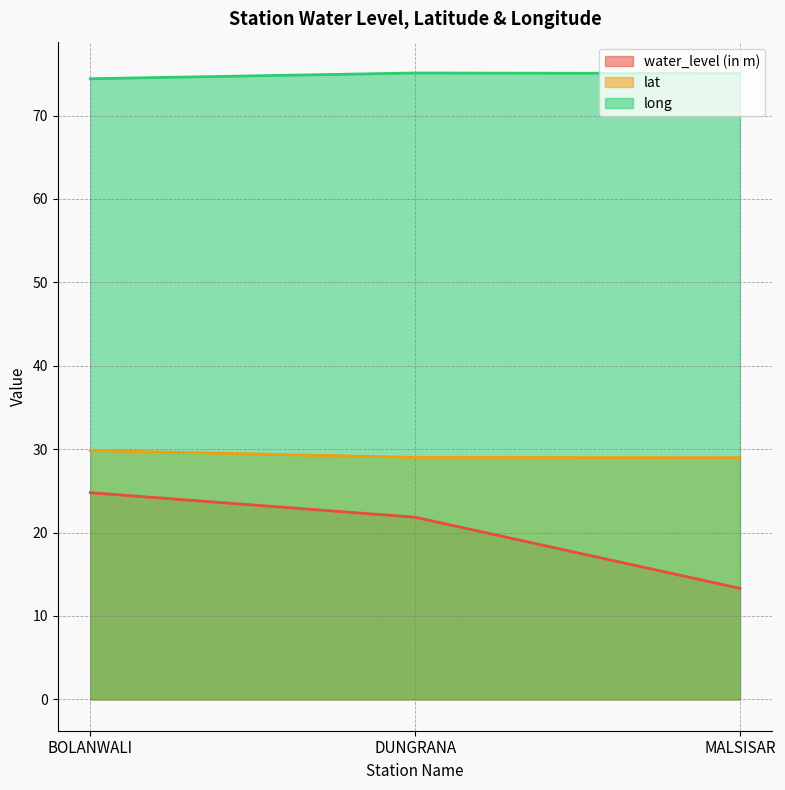

Between BOLANWALI and DUNGRANA, which series saw the biggest shift?

water_level (in m)